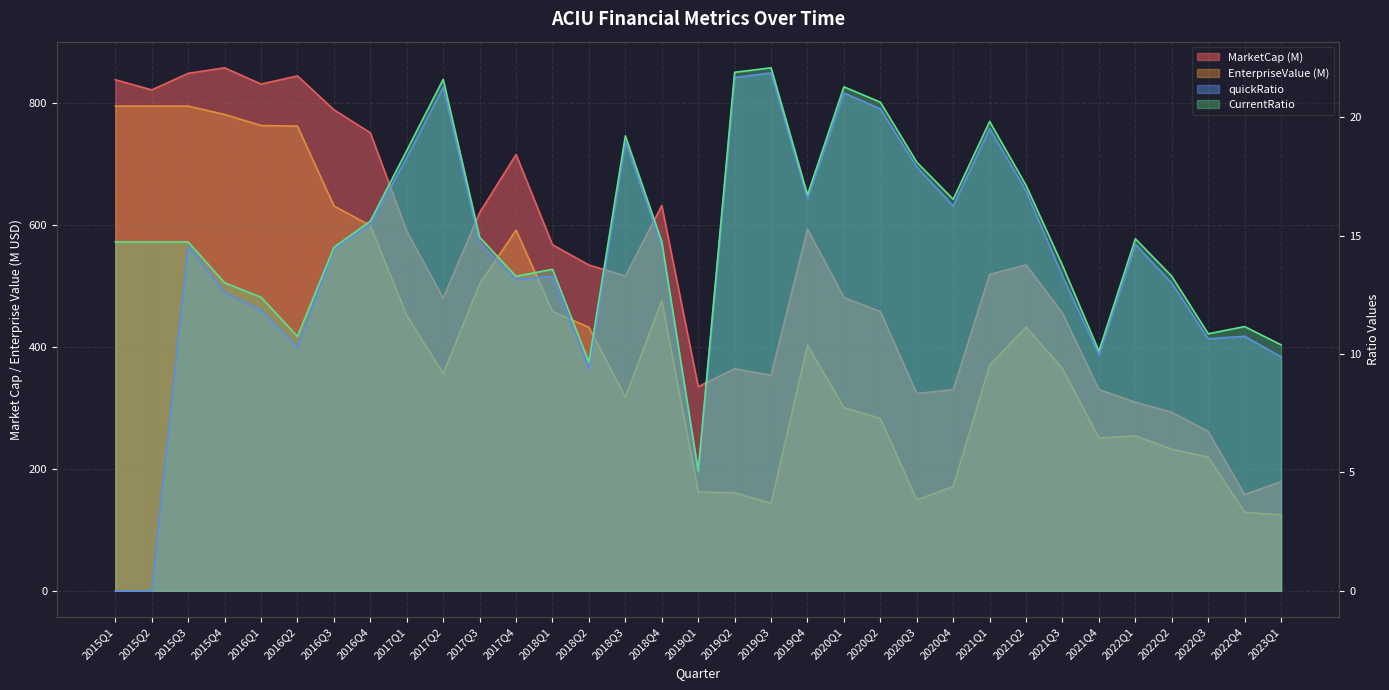

Where is the first local maximum for EnterpriseValue?

2017Q4